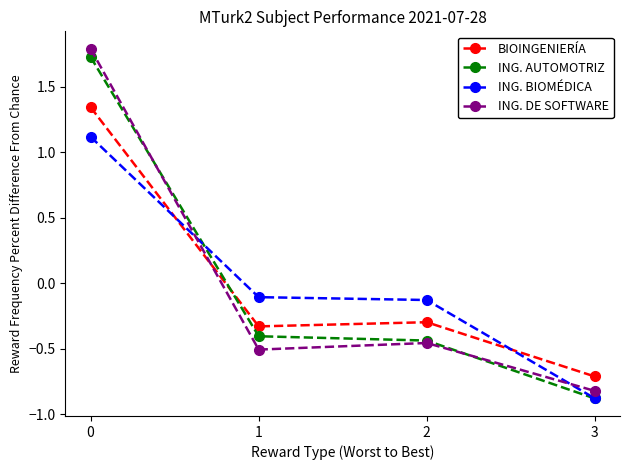

What is the greatest value displayed?

1.8